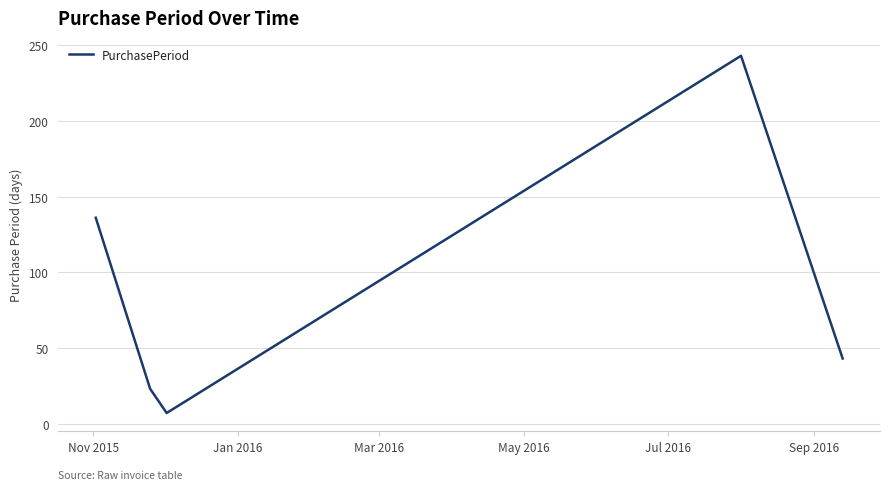

Does the chart have visible grid lines?

Yes